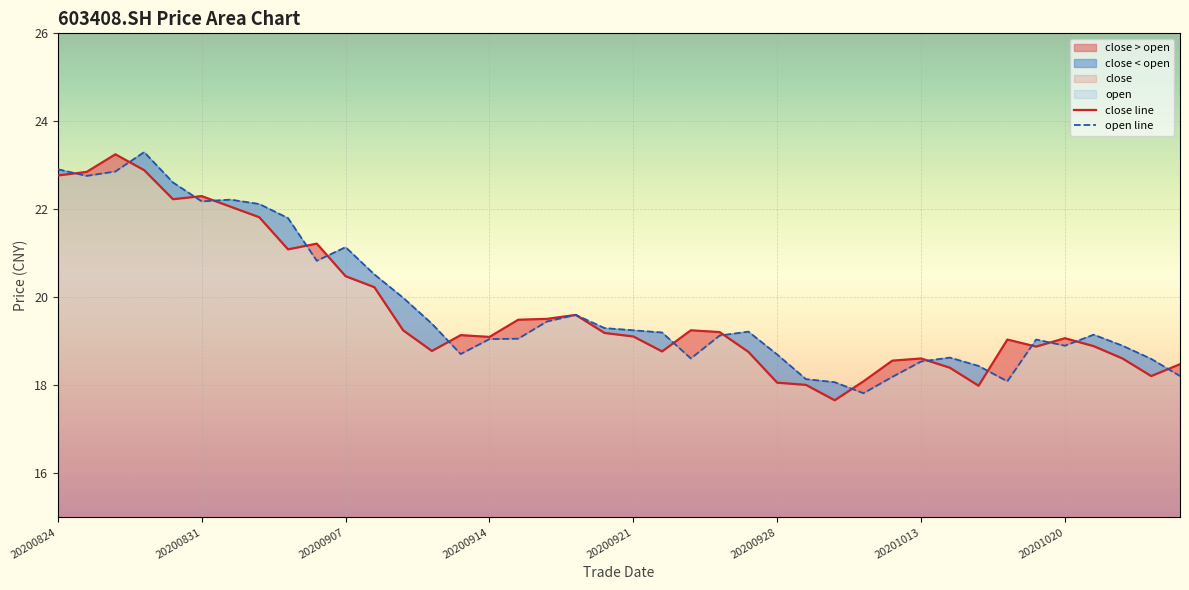

True or false: open line and close line cross at least once.

True